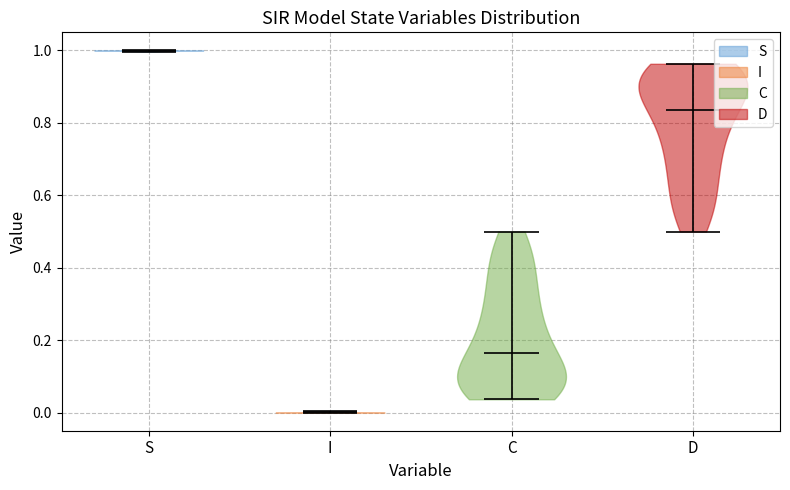

Which violin has the highest median line?

S